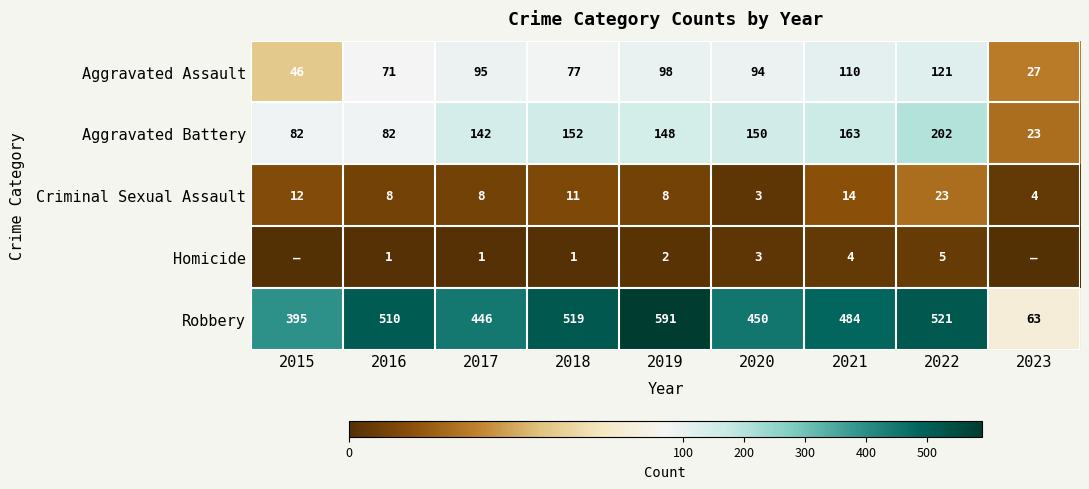

At which label does Aggravated Assault reach its minimum?

2023